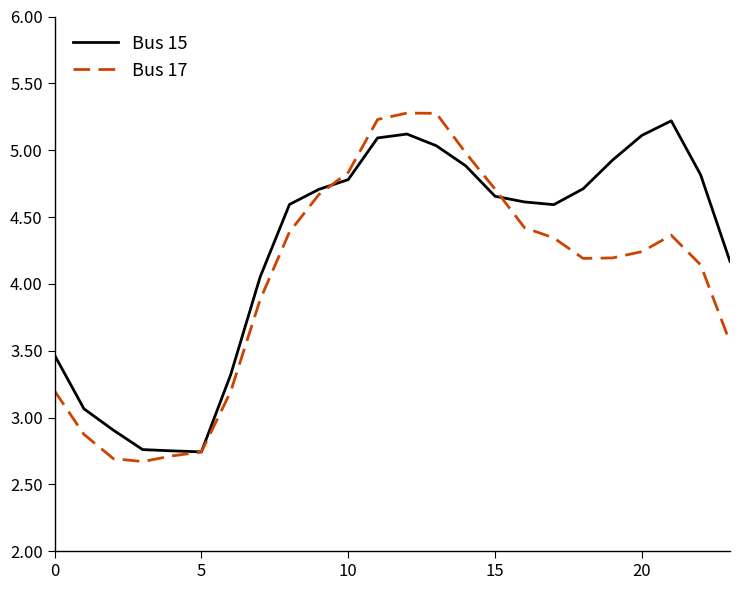

What is the highest value of the Bus 17 series?

5.3